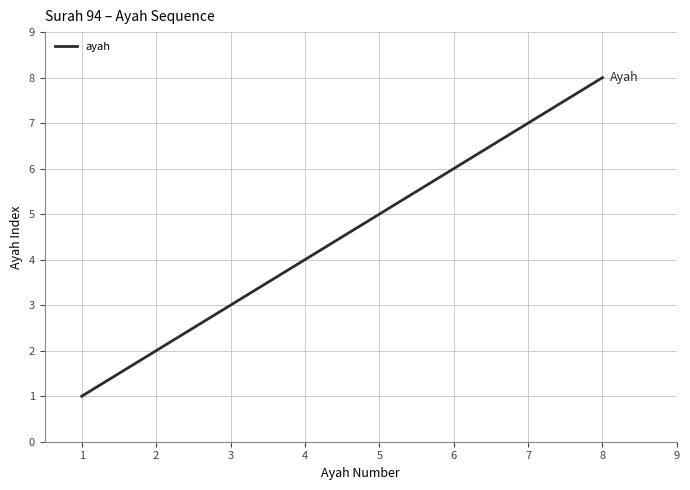

Approximately how many times larger is the value at 5 compared to 7?

0.7